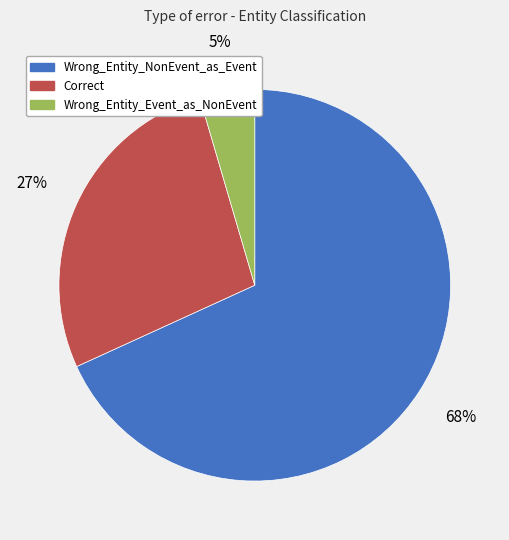

Which slice is the smallest?

Wrong_Entity_Event_as_NonEvent